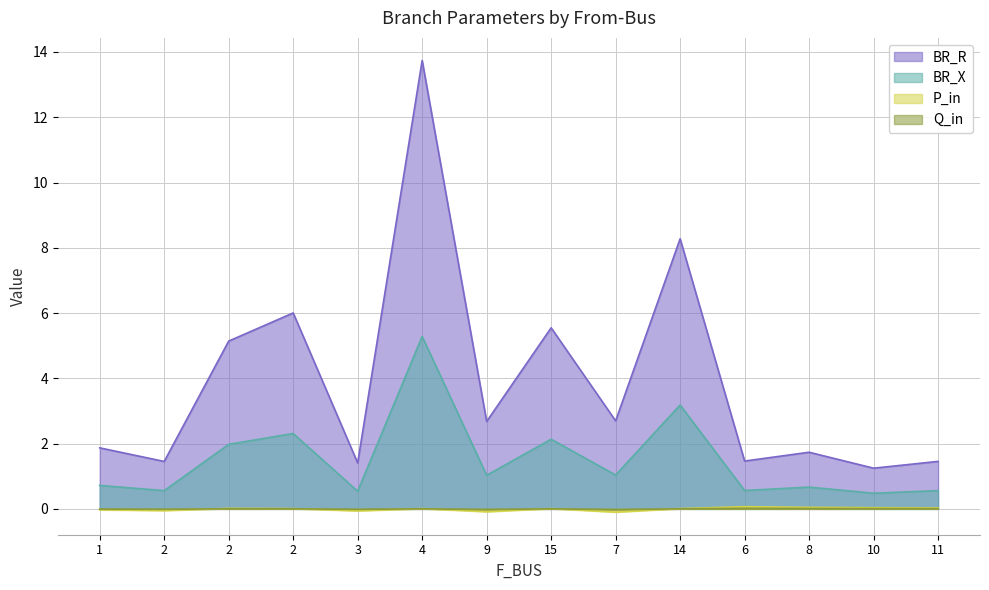

Reading left to right, what are all the values shown in this chart?

BR_R: 1=1.9	2=1.5	2=5.1	2=6.0	3=1.4	4=13.7	9=2.7	15=5.5	7=2.7	14=8.3	6=1.5	8=1.7	10=1.2	11=1.5
BR_X: 1=0.7	2=0.6	2=2.0	2=2.3	3=0.5	4=5.3	9=1.0	15=2.1	7=1.0	14=3.2	6=0.6	8=0.7	10=0.5	11=0.6
P_in: 1=-0.0	2=-0.1	2=0.0	2=0.0	3=-0.1	4=0.0	9=-0.1	15=0.0	7=-0.1	14=0.0	6=0.1	8=0.0	10=0.0	11=0.0
Q_in: 1=-0.0	2=-0.0	2=0.0	2=0.0	3=-0.0	4=0.0	9=-0.0	15=0.0	7=-0.0	14=0.0	6=0.0	8=0.0	10=0.0	11=0.0